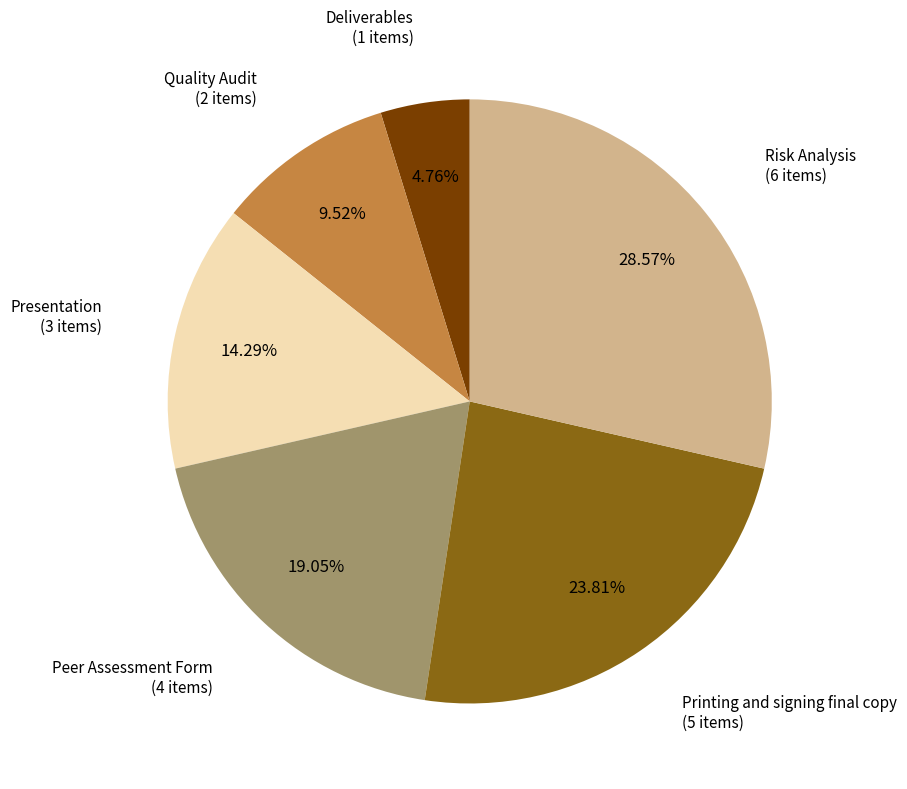

Does any single category account for the majority?

No